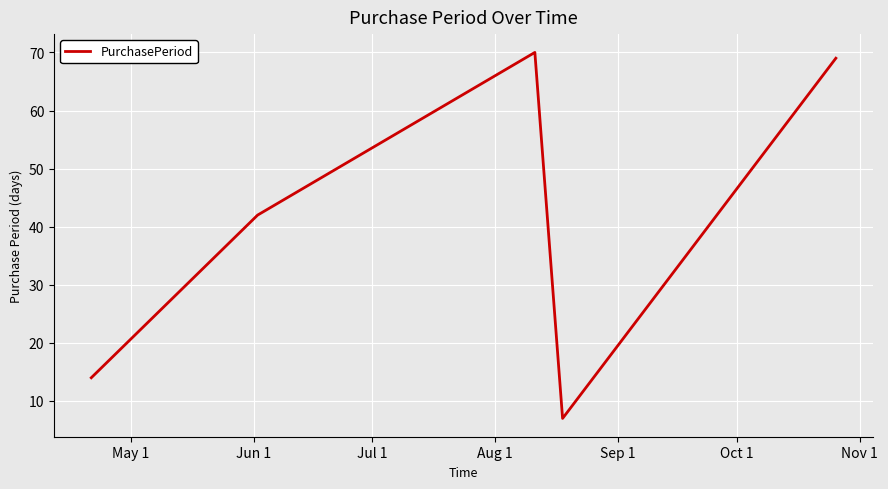

What is the greatest value displayed?

70